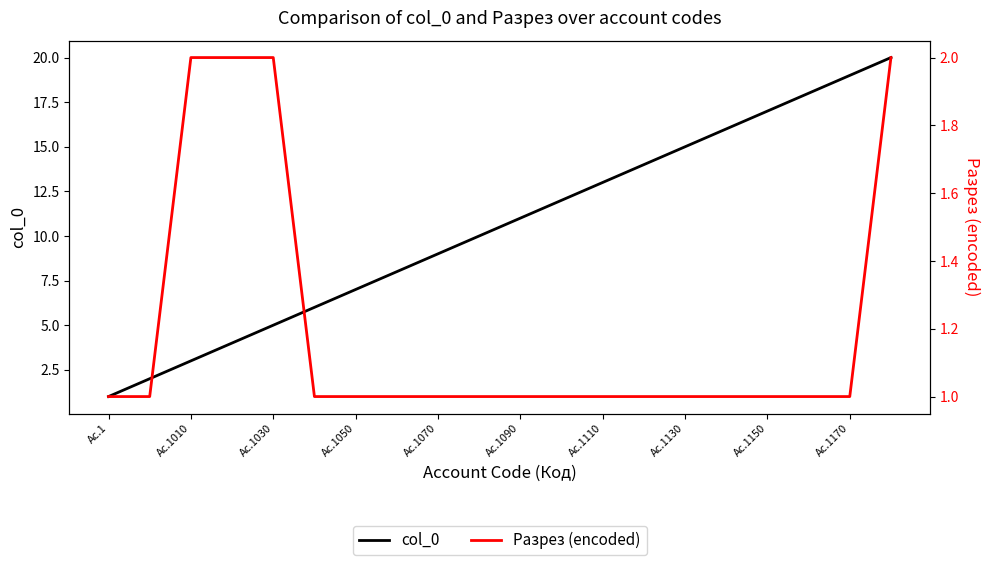

True or false: col_0 and Разрез (encoded) intersect in this chart.

False